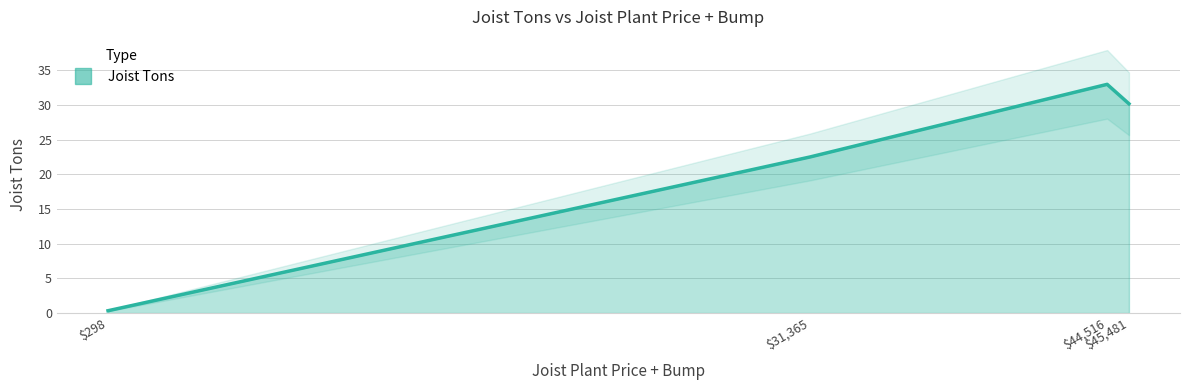

What is the change in value from $44,516 to $45,481?

-2.8